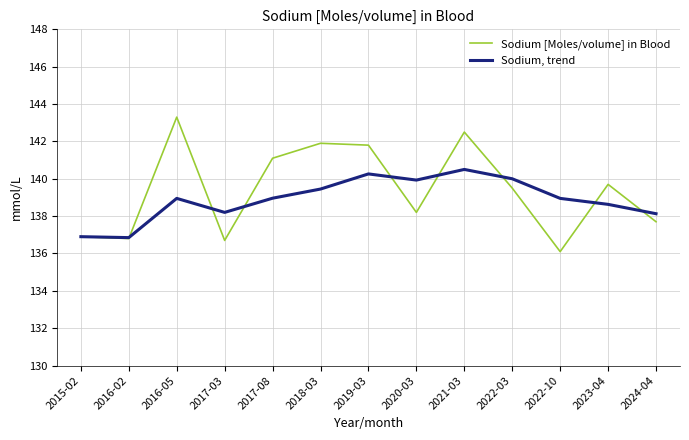

Which category has the lowest value across all series?

2022-10